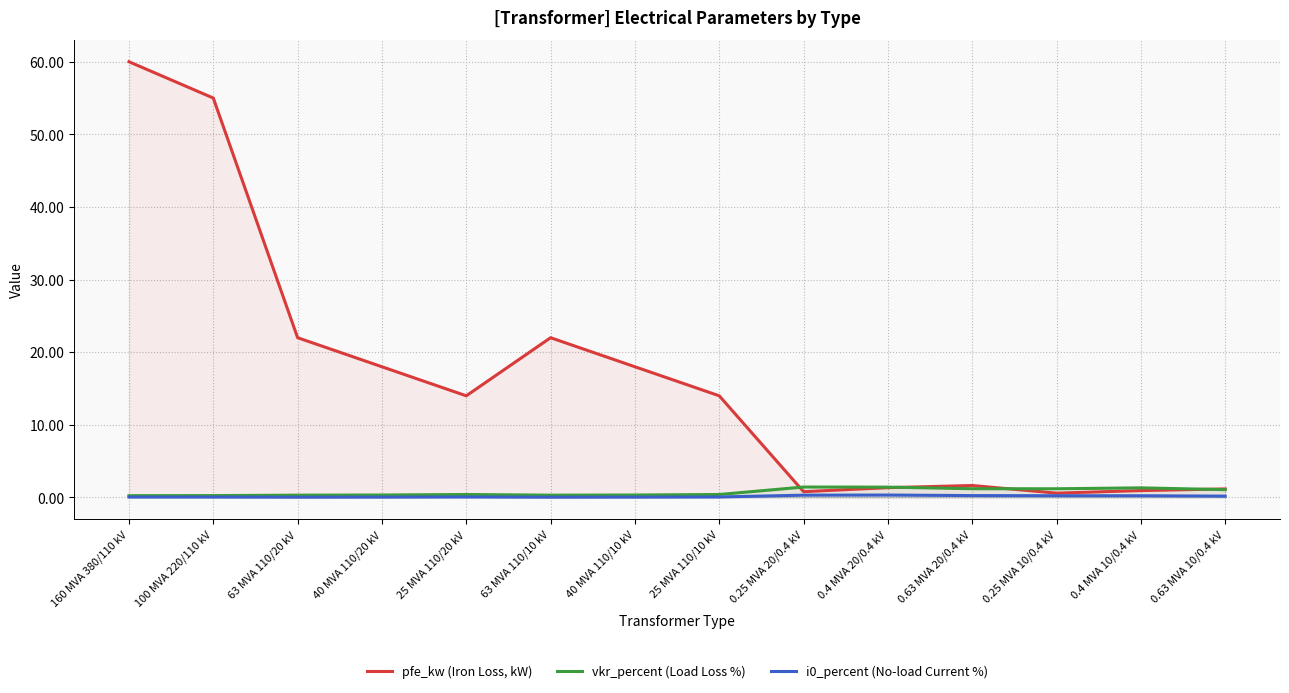

At which category is the sum across all series the highest?

160 MVA 380/110 kV